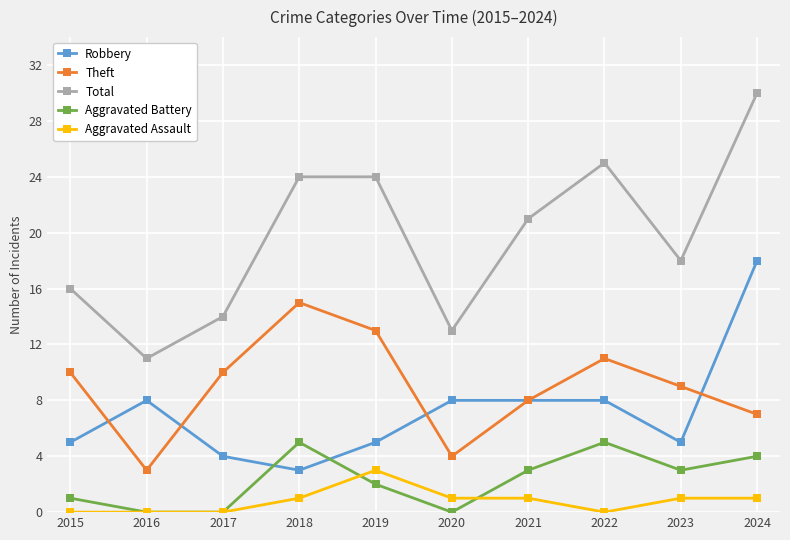

What is the total value across all series at 2017?

28